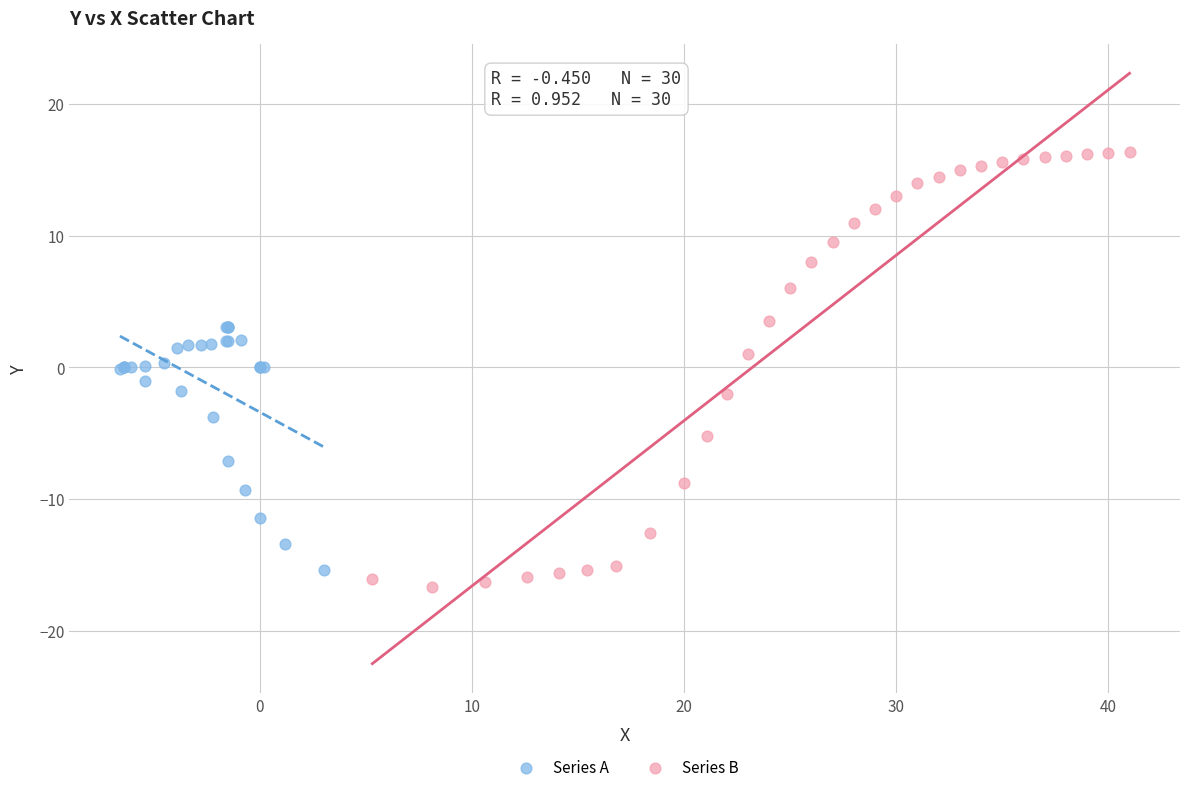

Which series has the widest spread of Y values?

Series B